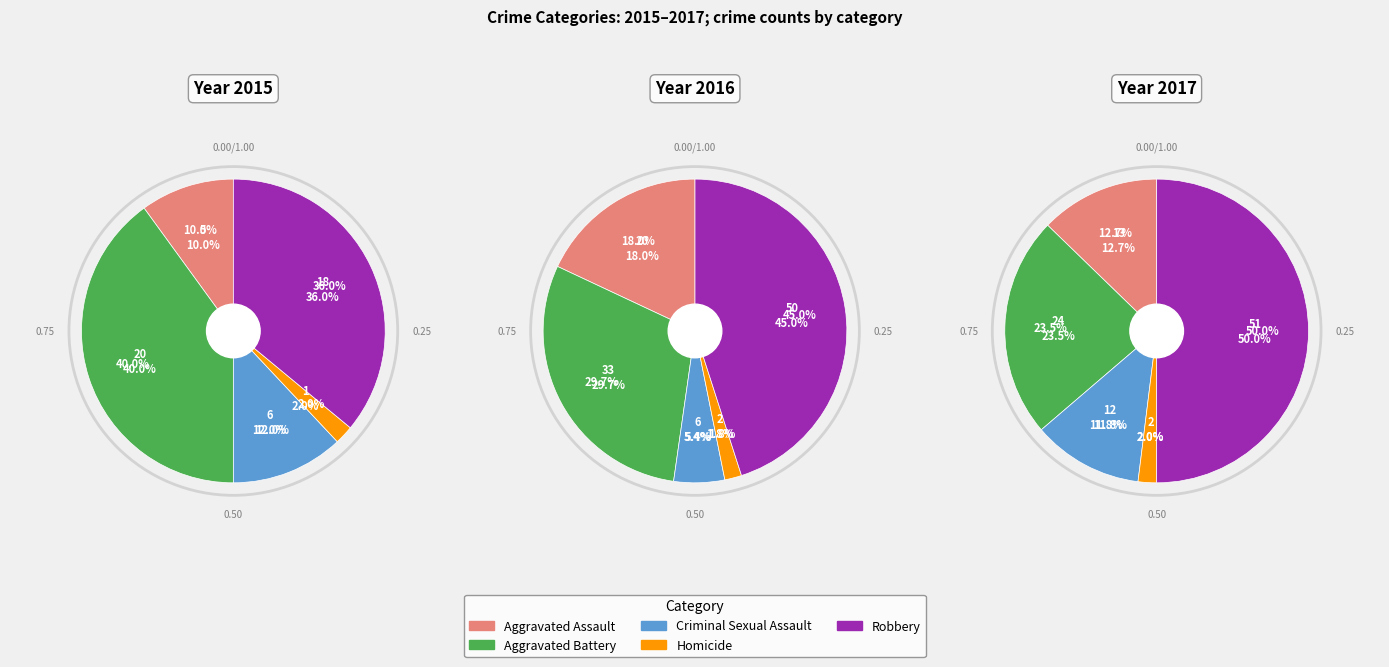

Does any single category account for the majority?

No